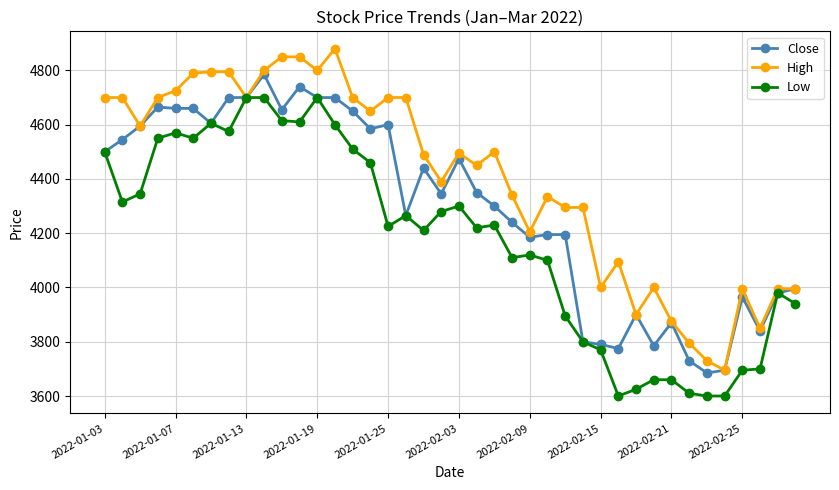

Which series has the widest spread of values?

High